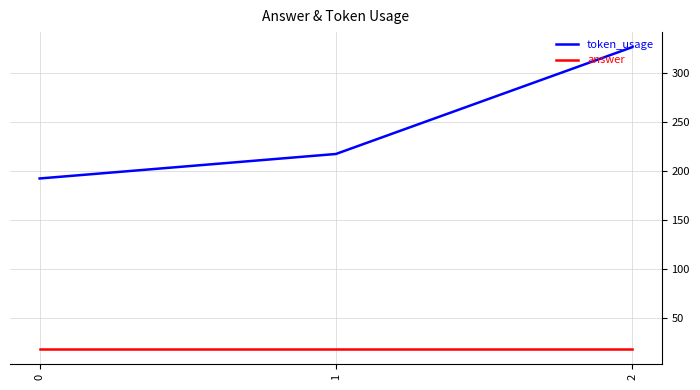

How many lines are shown in the chart?

2